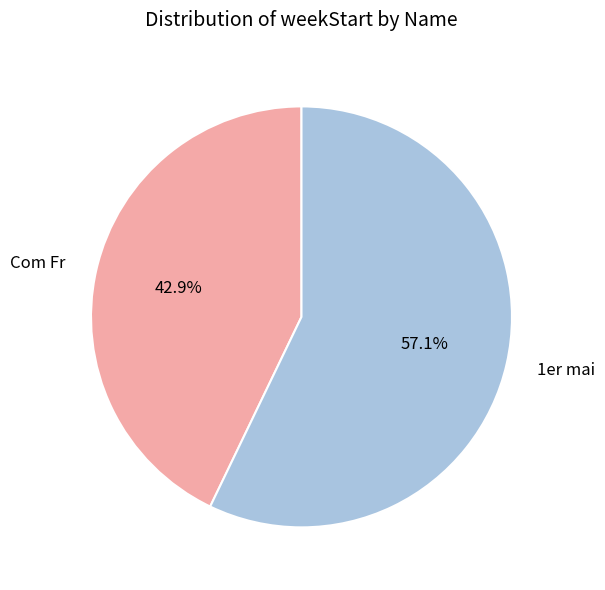

Between Com Fr and 1er mai, which is larger?

1er mai